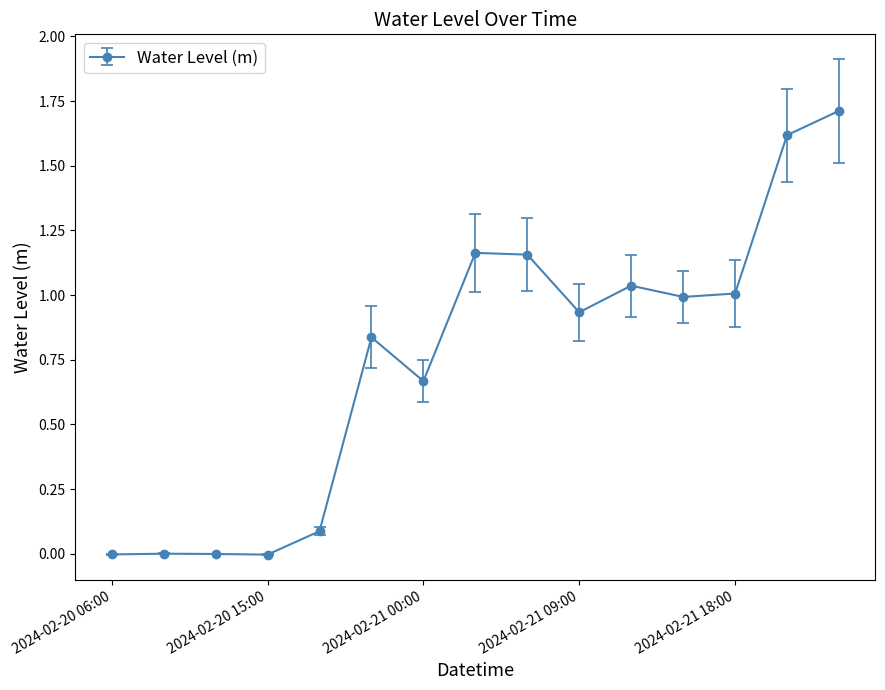

What is the greatest value displayed?

1.7